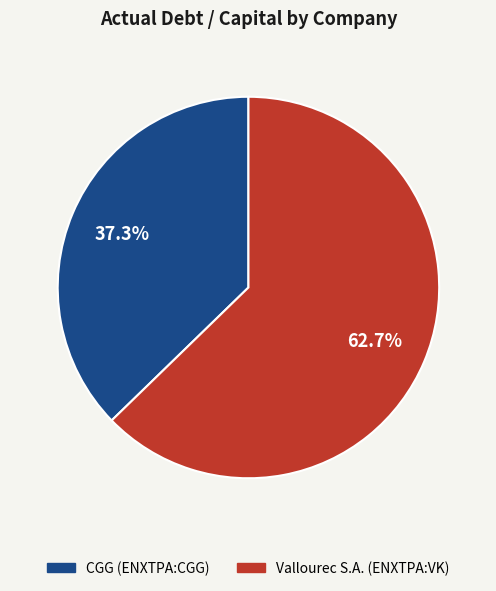

Which category has the smallest portion of the pie?

CGG (ENXTPA:CGG)